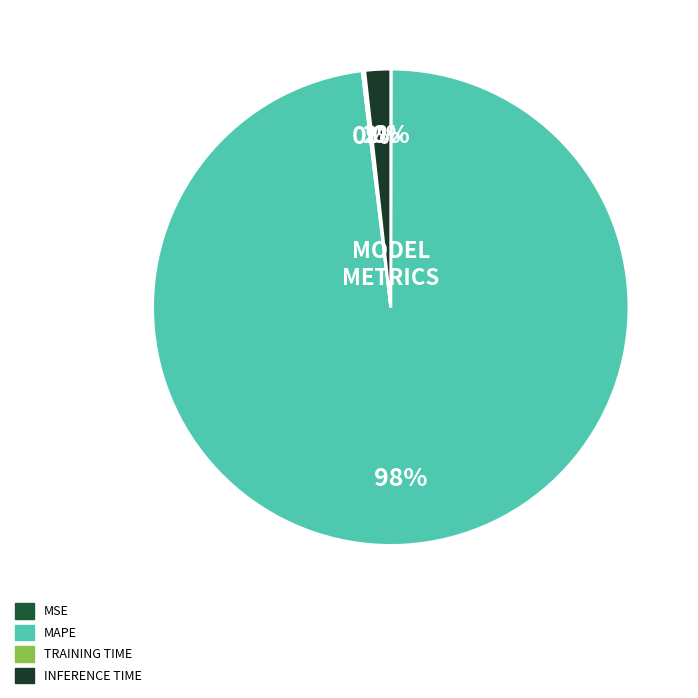

To the nearest percent, what is the average slice percentage?

25%